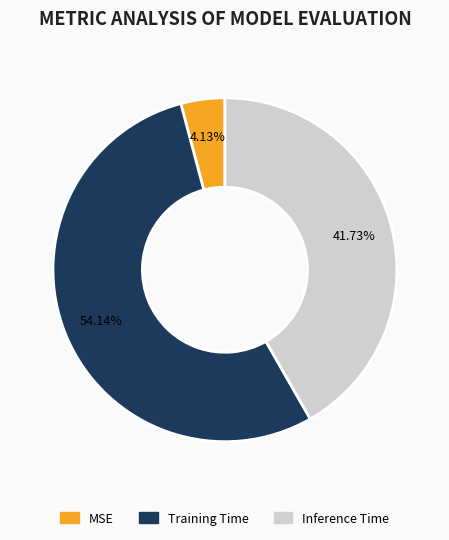

What is the largest slice in the pie chart?

Training Time